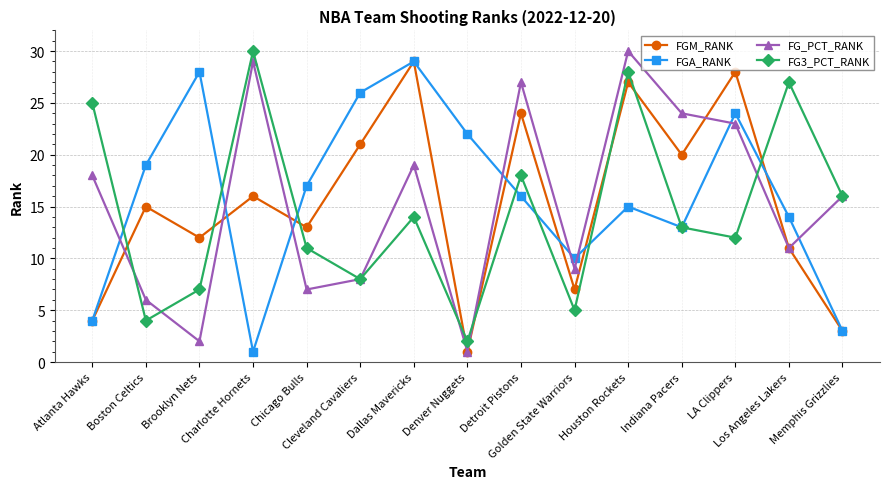

How many lines are shown in the chart?

4